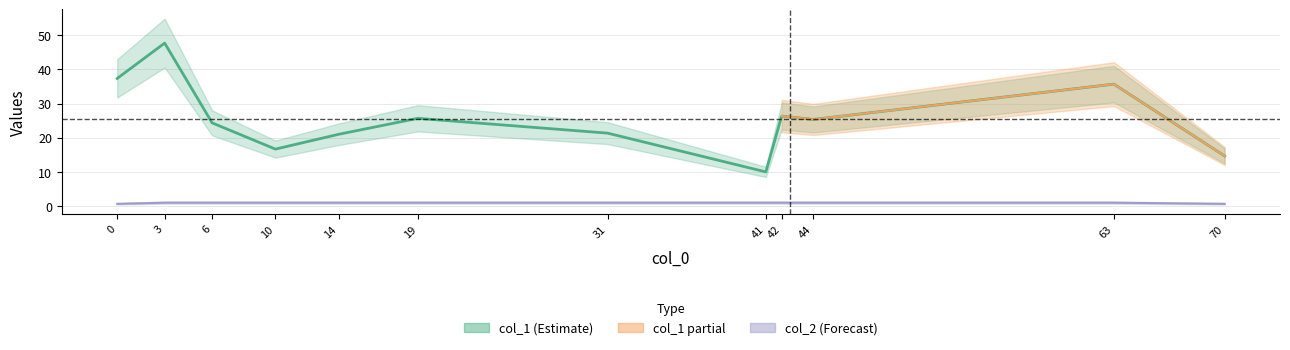

Which series changed the most between 14 and 70?

col_1